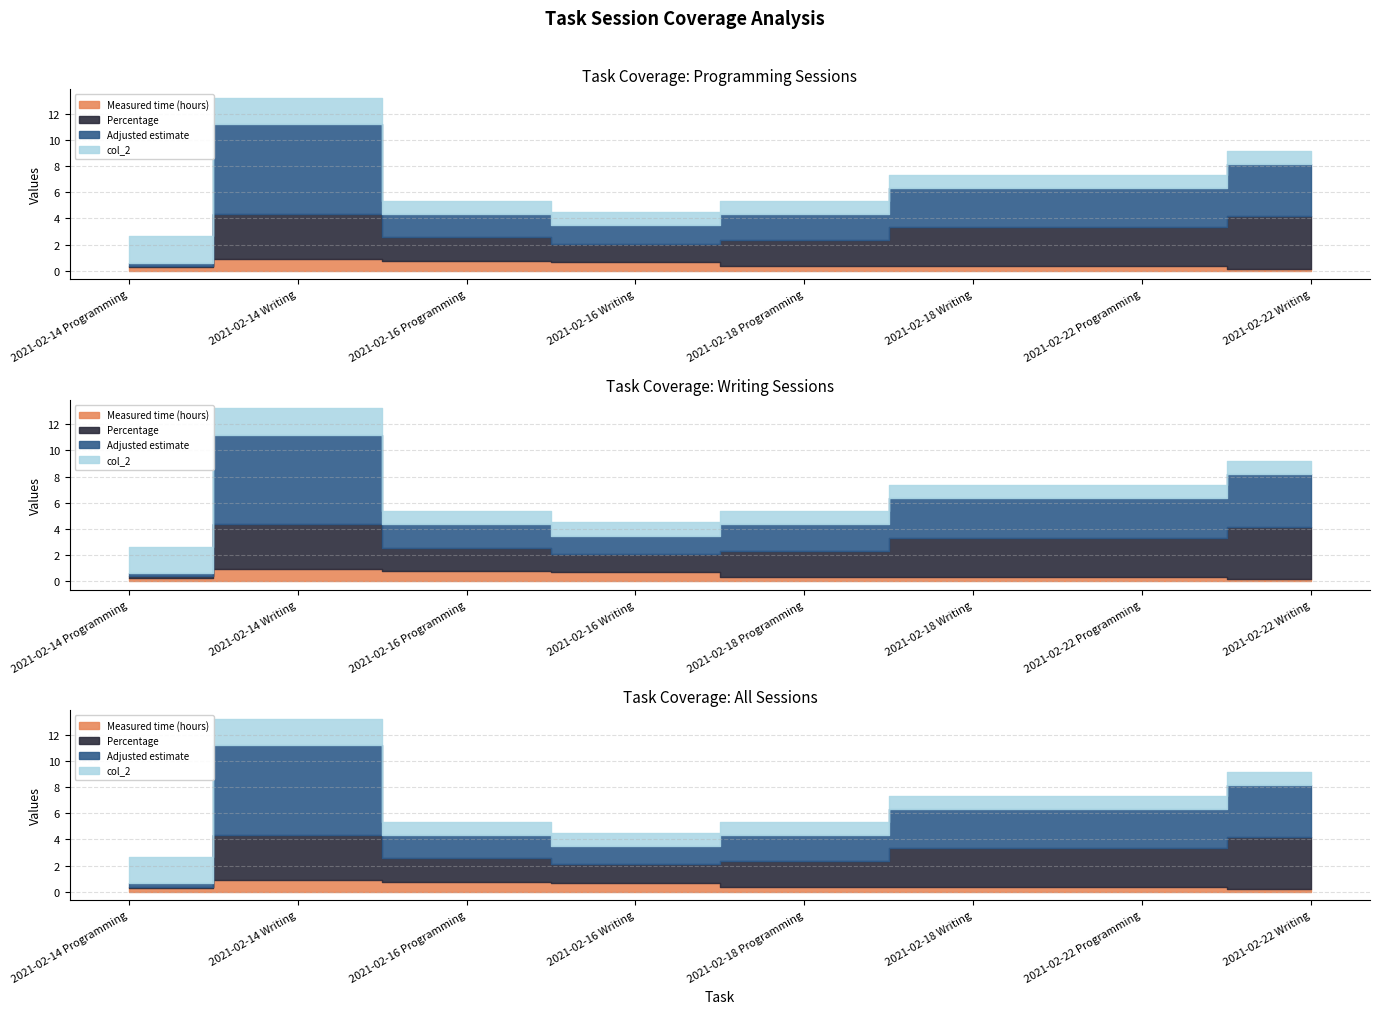

Reading right to left, what are all the values shown in this chart?

Measured time (hours): 0.2	0.3	0.3	0.3	0.7	0.7	0.9	0.2
Percentage: 4.0	3.0	3.0	2.0	1.4	1.8	3.4	0.1
Adjusted estimate: 4.0	3.0	3.0	2.0	1.4	1.8	6.9	0.3
col_2: 1.0	1.0	1.0	1.0	1.0	1.0	2.0	2.0